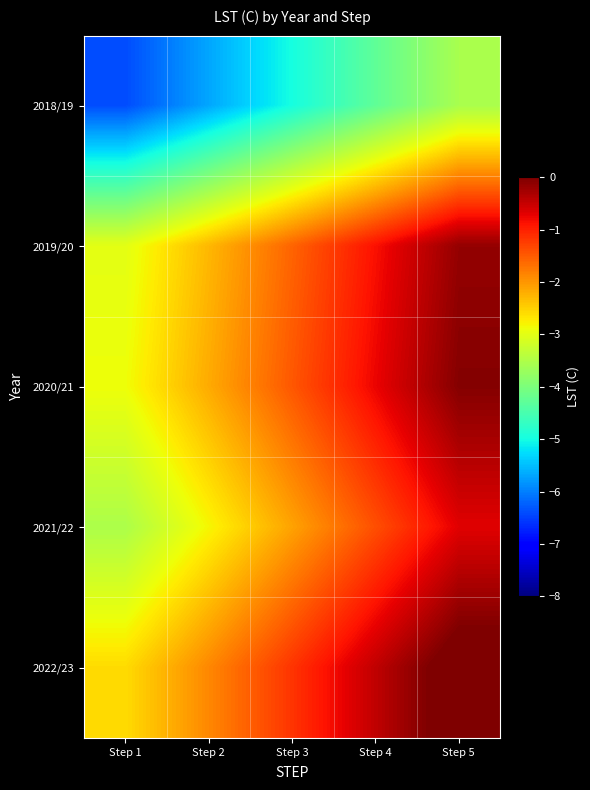

At which category is the sum across all series the highest?

Step 5